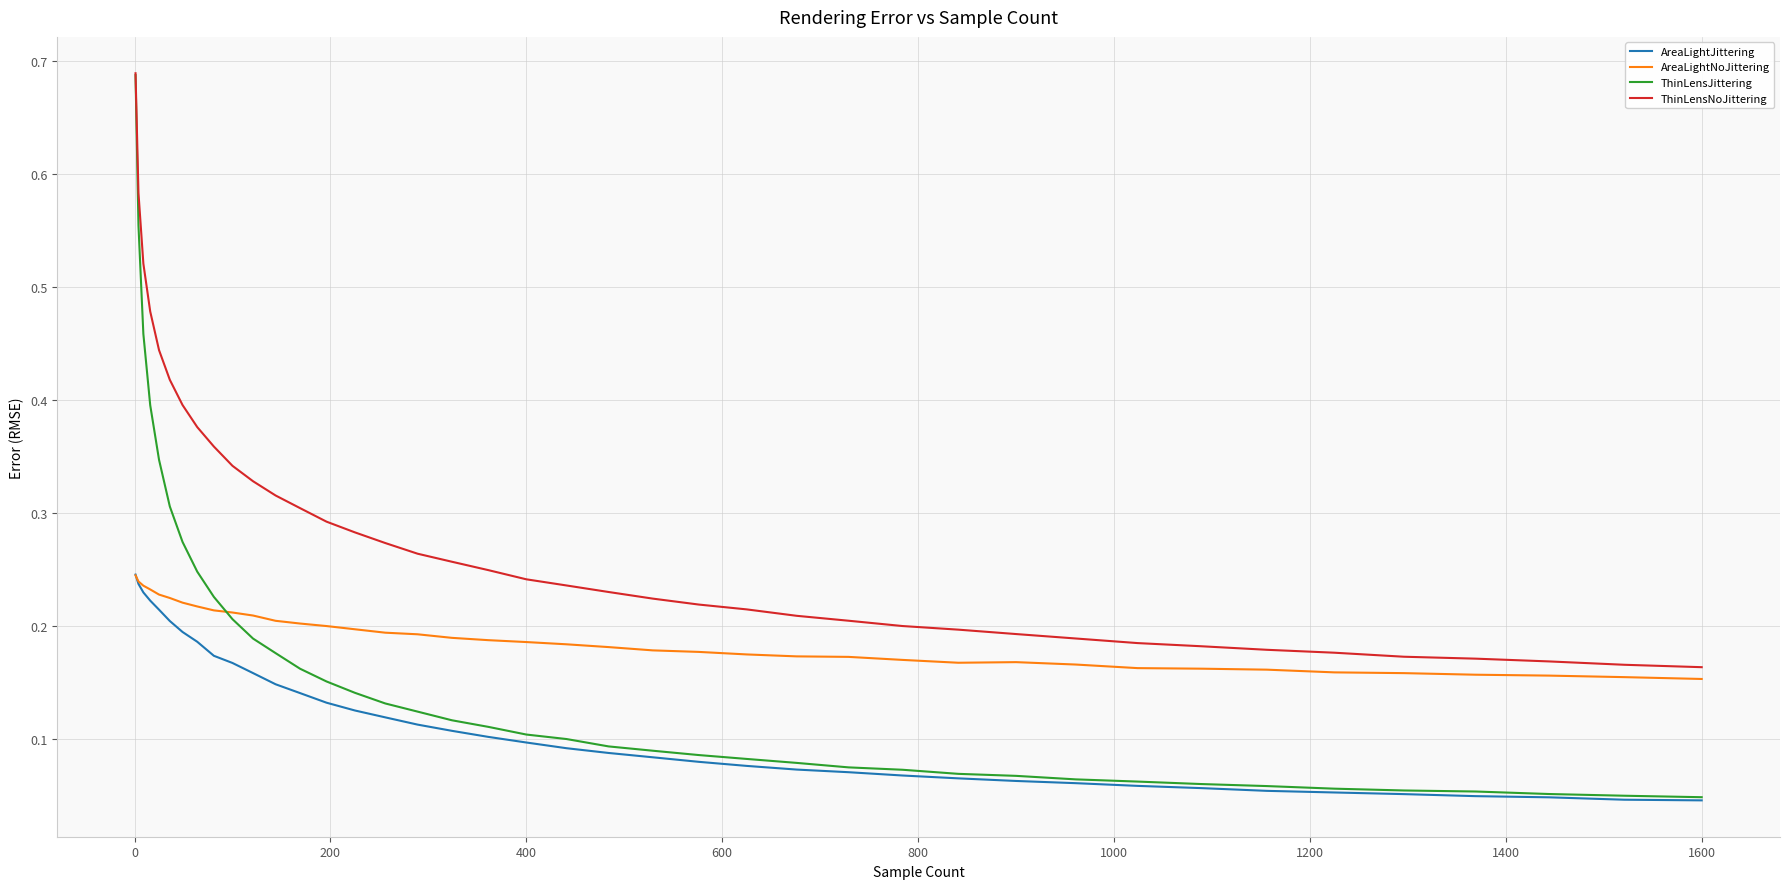

True or false: ThinLensNoJittering and AreaLightJittering intersect in this chart.

False